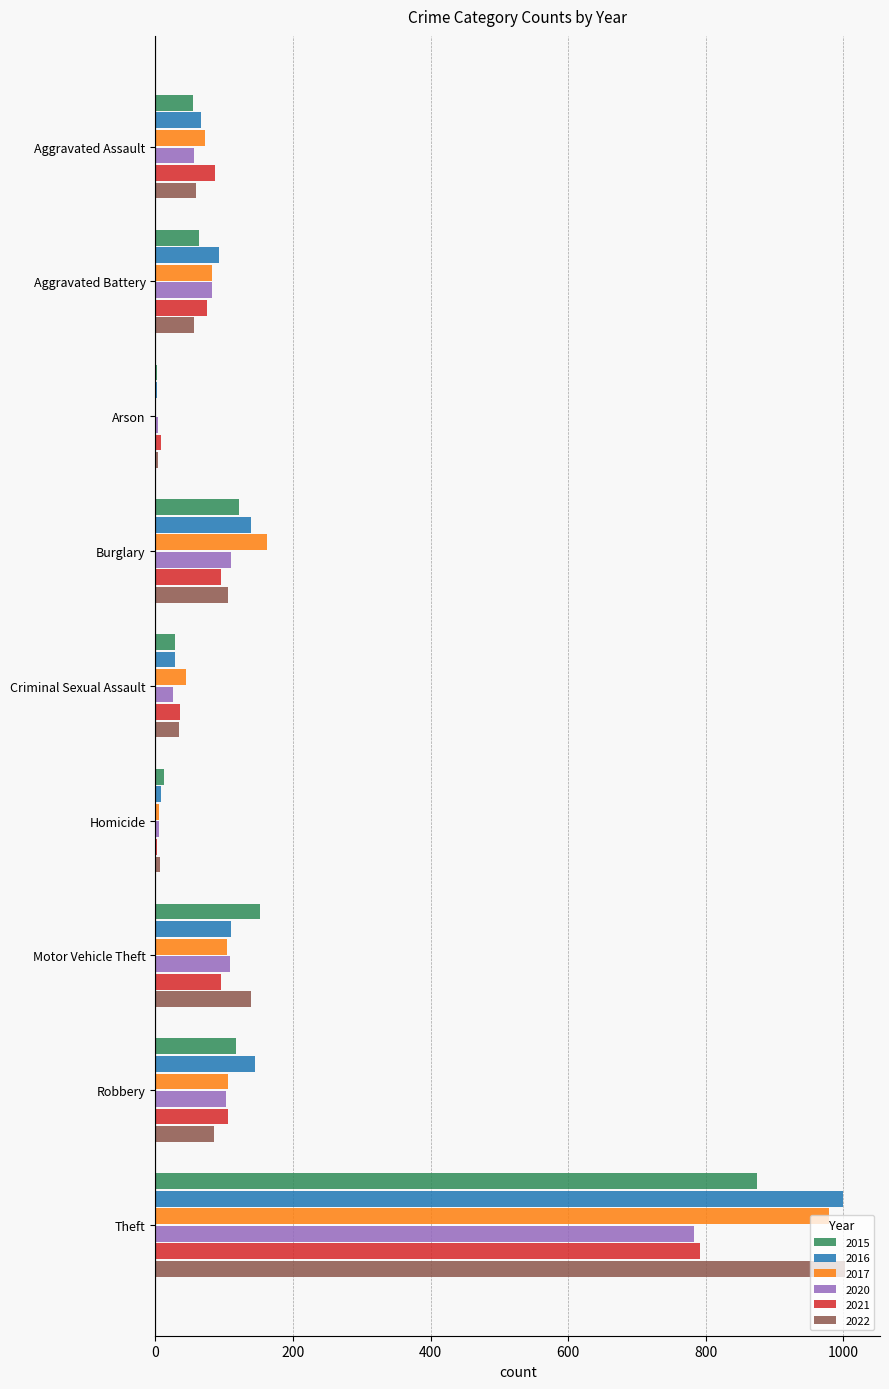

What is the spread (max minus min) of values at Robbery?

60